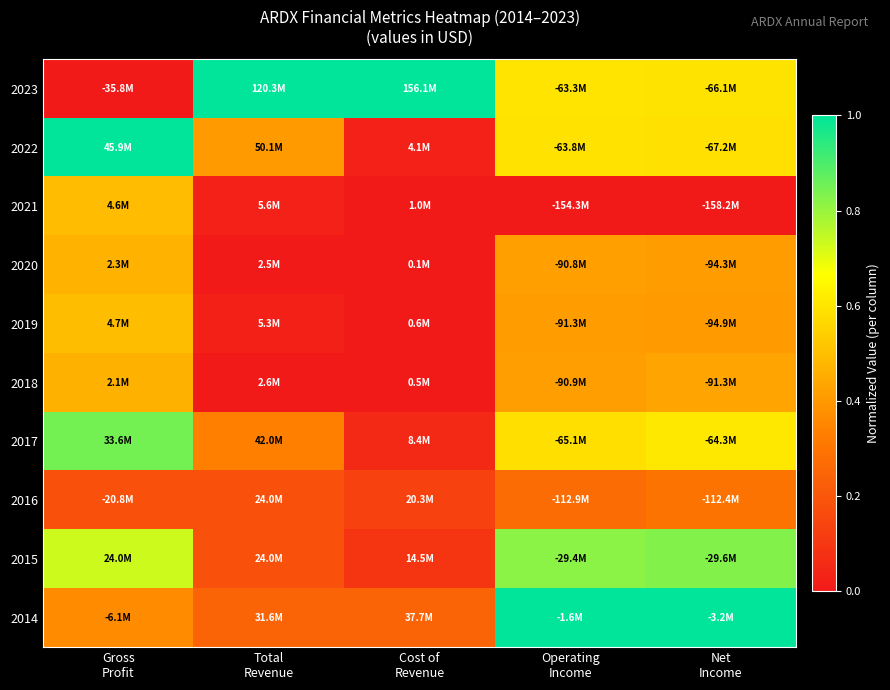

Reading right to left, transcribe all the data shown in this chart.

2023: Net
Income=0.6	Operating
Income=0.6	Cost of
Revenue=1.0	Total
Revenue=1.0	Gross
Profit=0.0
2022: Net
Income=0.6	Operating
Income=0.6	Cost of
Revenue=0.0	Total
Revenue=0.4	Gross
Profit=1.0
2021: Net
Income=0.0	Operating
Income=0.0	Cost of
Revenue=0.0	Total
Revenue=0.0	Gross
Profit=0.5
2020: Net
Income=0.4	Operating
Income=0.4	Cost of
Revenue=0.0	Total
Revenue=0.0	Gross
Profit=0.5
2019: Net
Income=0.4	Operating
Income=0.4	Cost of
Revenue=0.0	Total
Revenue=0.0	Gross
Profit=0.5
2018: Net
Income=0.4	Operating
Income=0.4	Cost of
Revenue=0.0	Total
Revenue=0.0	Gross
Profit=0.5
2017: Net
Income=0.6	Operating
Income=0.6	Cost of
Revenue=0.1	Total
Revenue=0.3	Gross
Profit=0.8
2016: Net
Income=0.3	Operating
Income=0.3	Cost of
Revenue=0.1	Total
Revenue=0.2	Gross
Profit=0.2
2015: Net
Income=0.8	Operating
Income=0.8	Cost of
Revenue=0.1	Total
Revenue=0.2	Gross
Profit=0.7
2014: Net
Income=1.0	Operating
Income=1.0	Cost of
Revenue=0.2	Total
Revenue=0.2	Gross
Profit=0.4